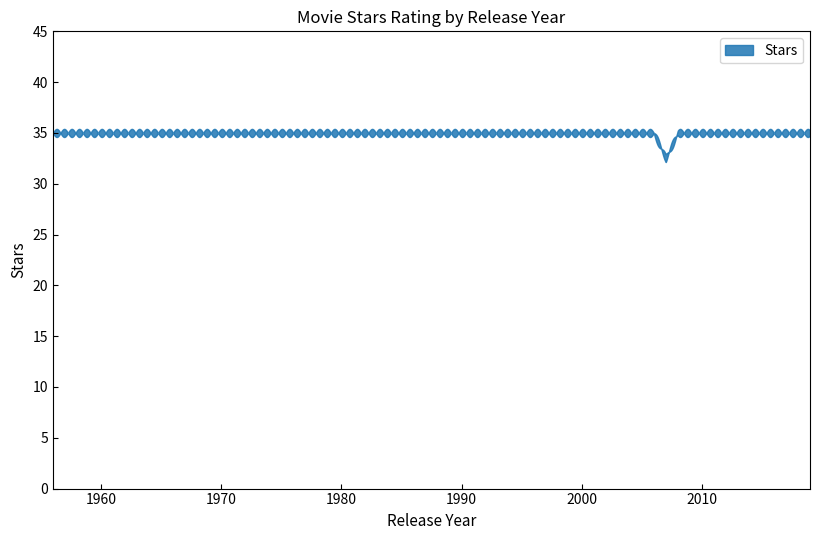

At which category does the data reach its first local valley?

2007